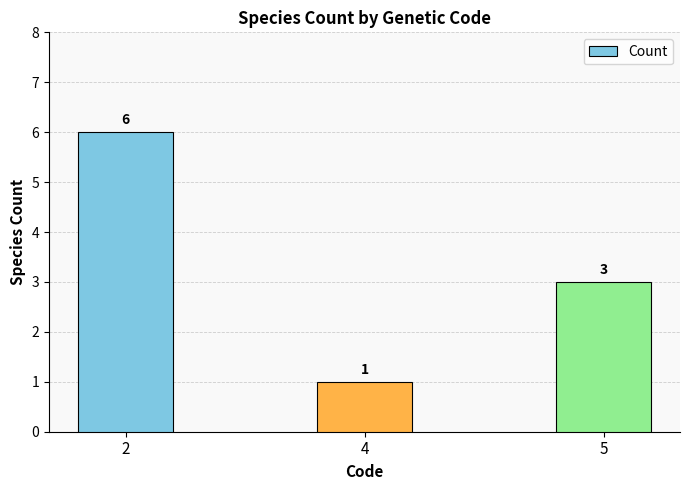

Count the number of data series in this chart.

1